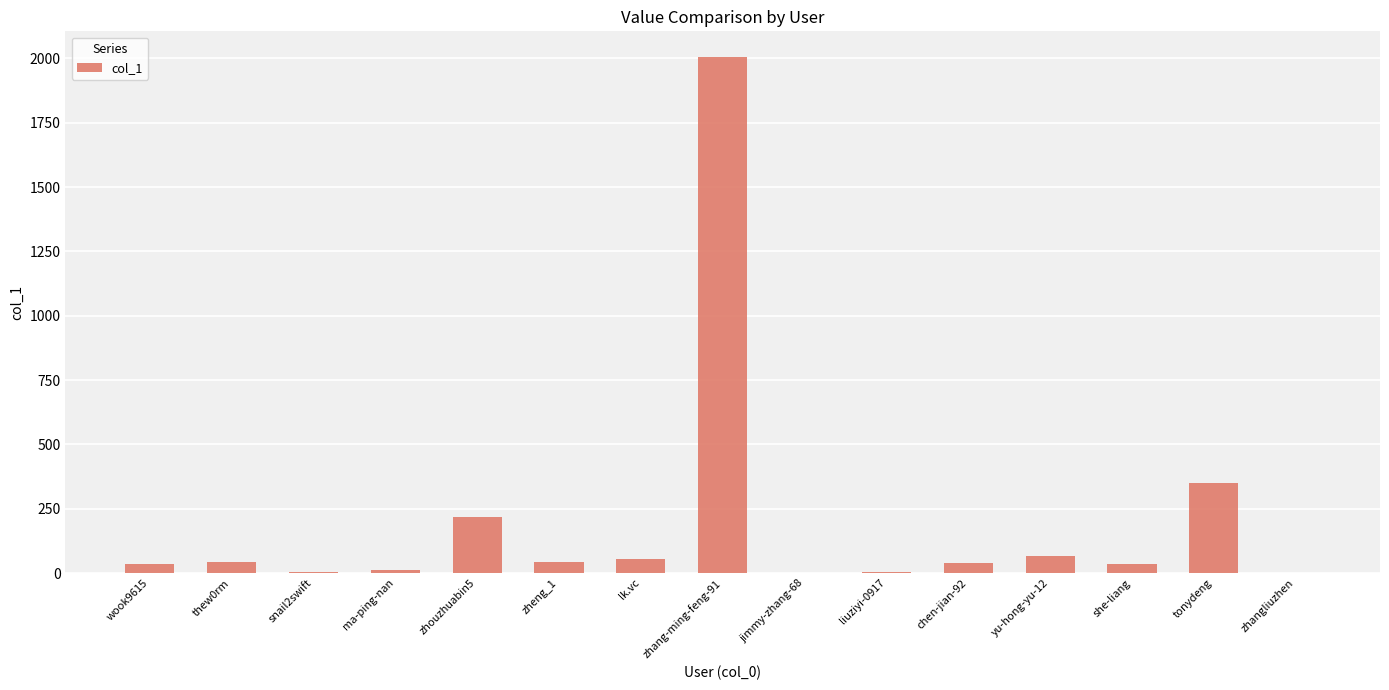

Between zhang-ming-feng-91 and zheng_1, which is larger?

zhang-ming-feng-91